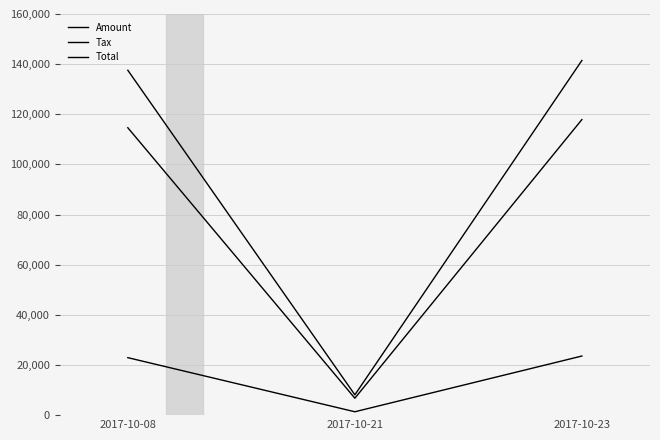

How many lines are shown in the chart?

3